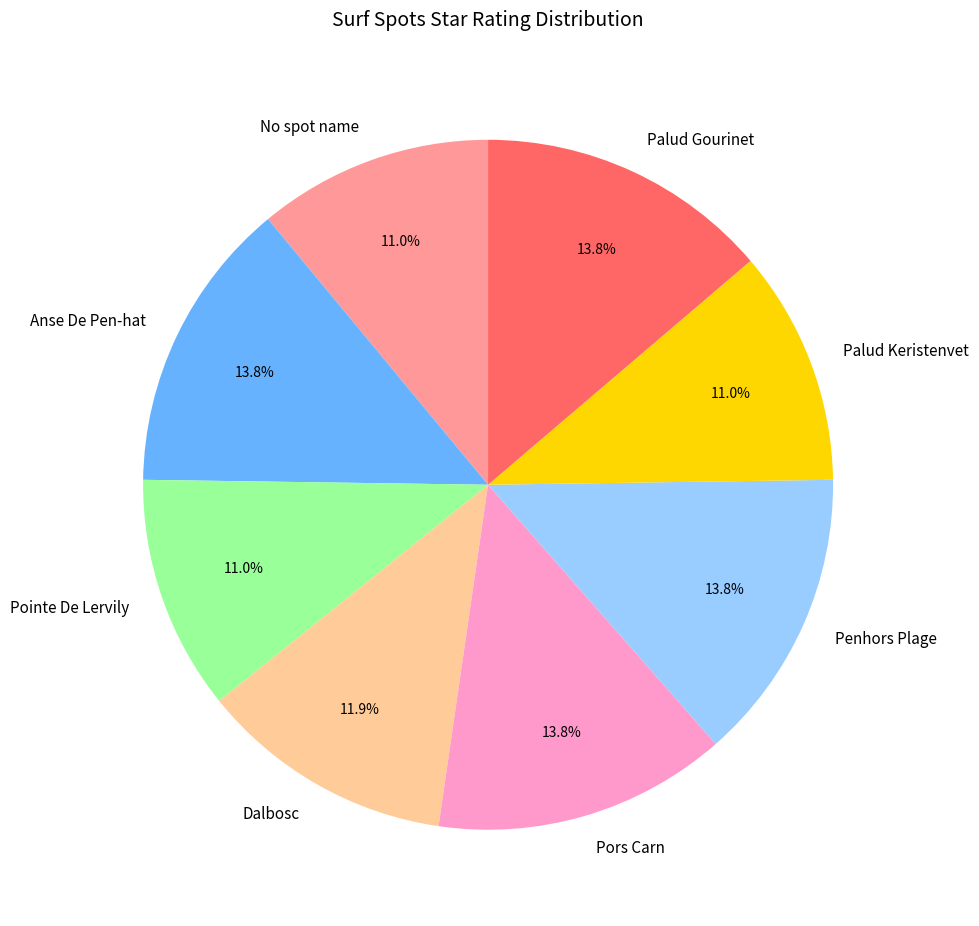

To the nearest percent, what percentage of the pie is Pointe De Lervily?

11%